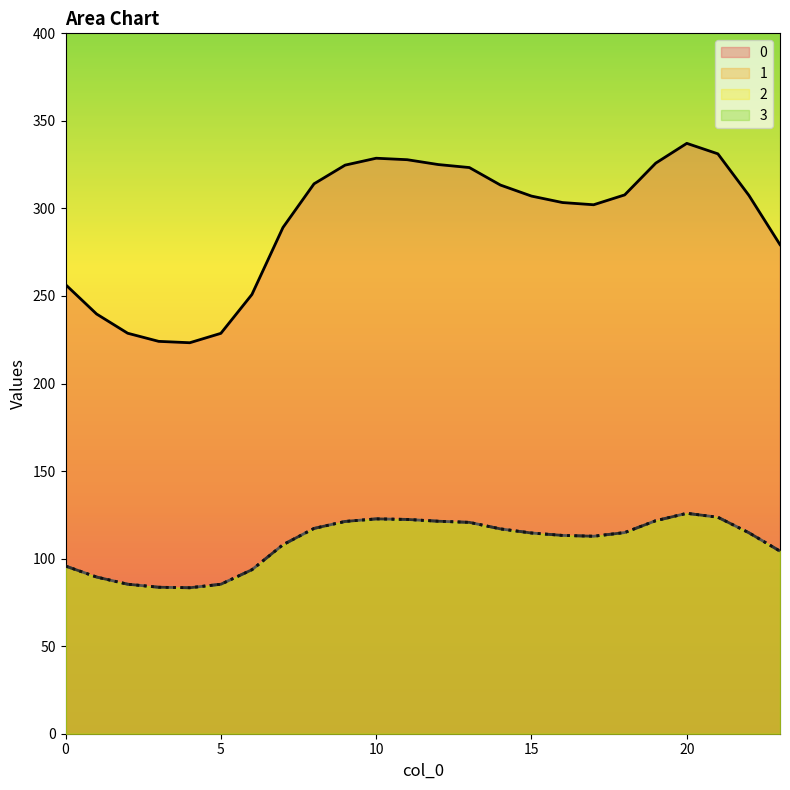

Is the value of 1 at 1 greater than the value of 0 at 8?

No